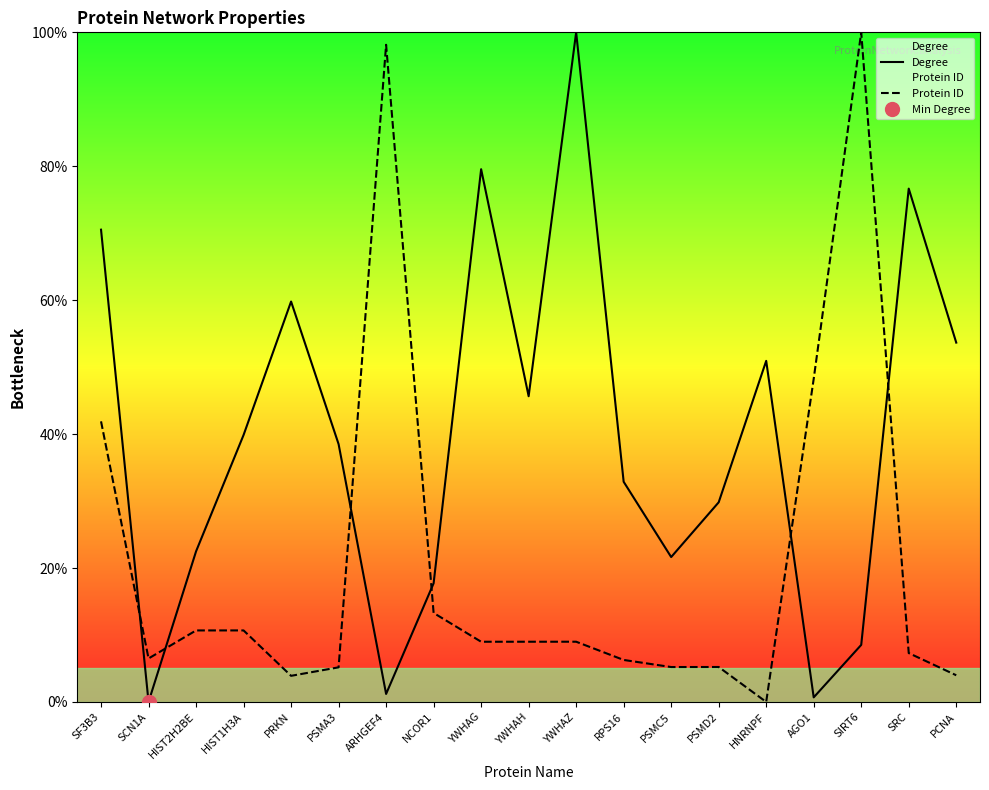

What is the maximum value shown in the chart?

100.0